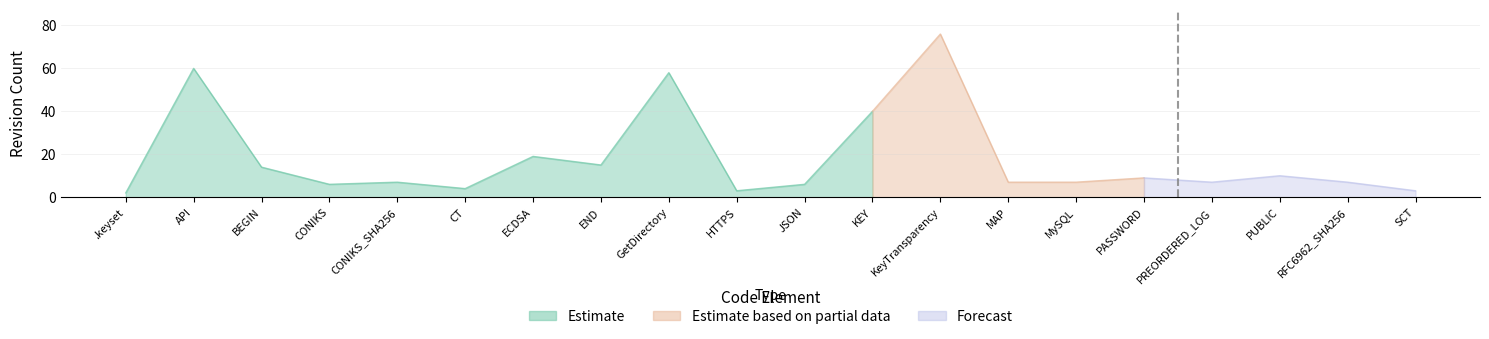

What is the average value of the rev_1 series?

18